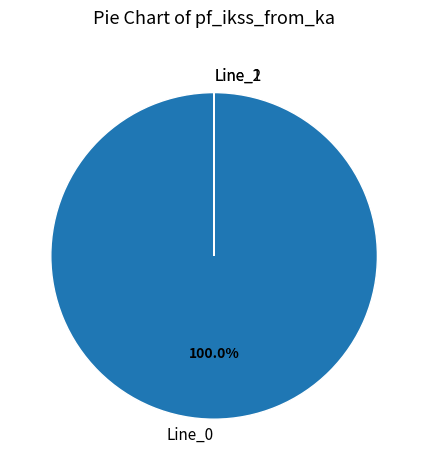

Is there a majority slice in this chart?

Yes